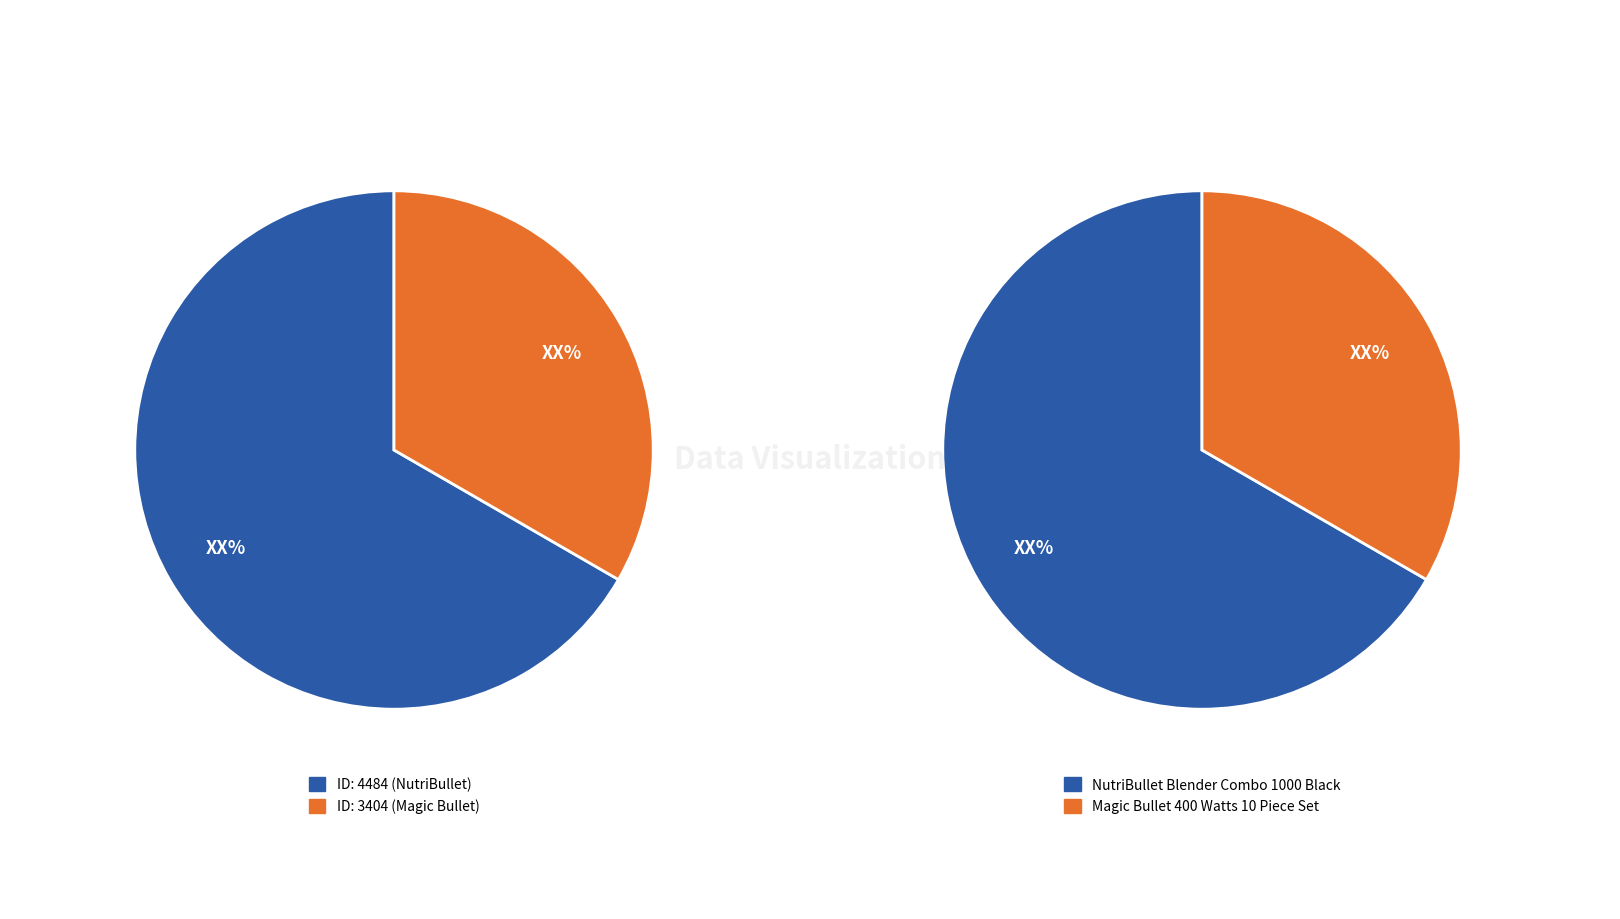

Which category has the smallest portion of the pie?

Magic Bullet 400 Watts 10 Piece Set